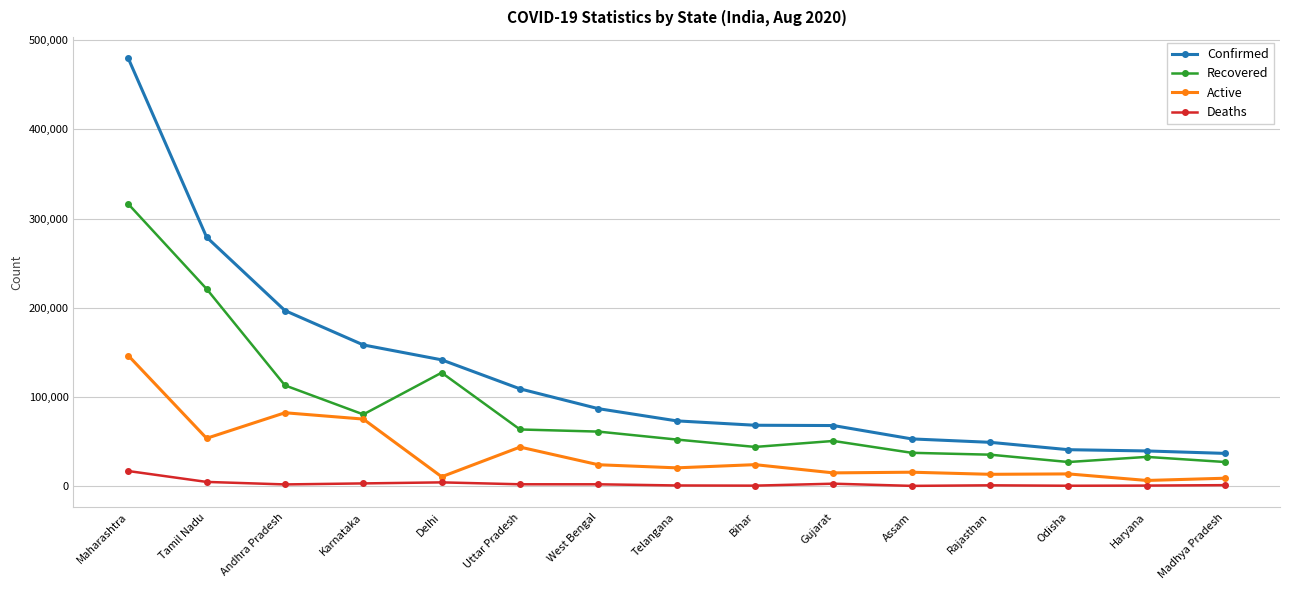

What is the spread (max minus min) of values at Andhra Pradesh?

195036